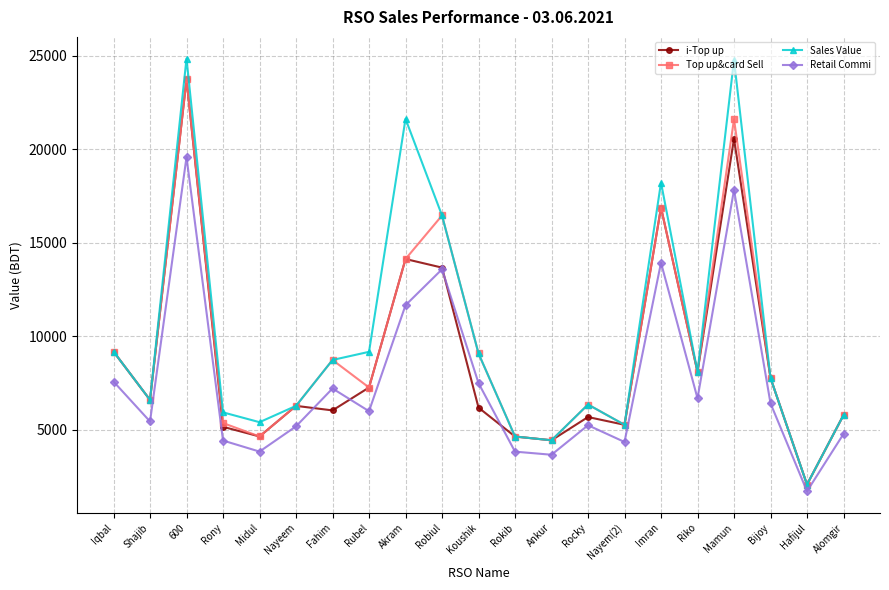

Which series has the widest spread of values?

Sales Value